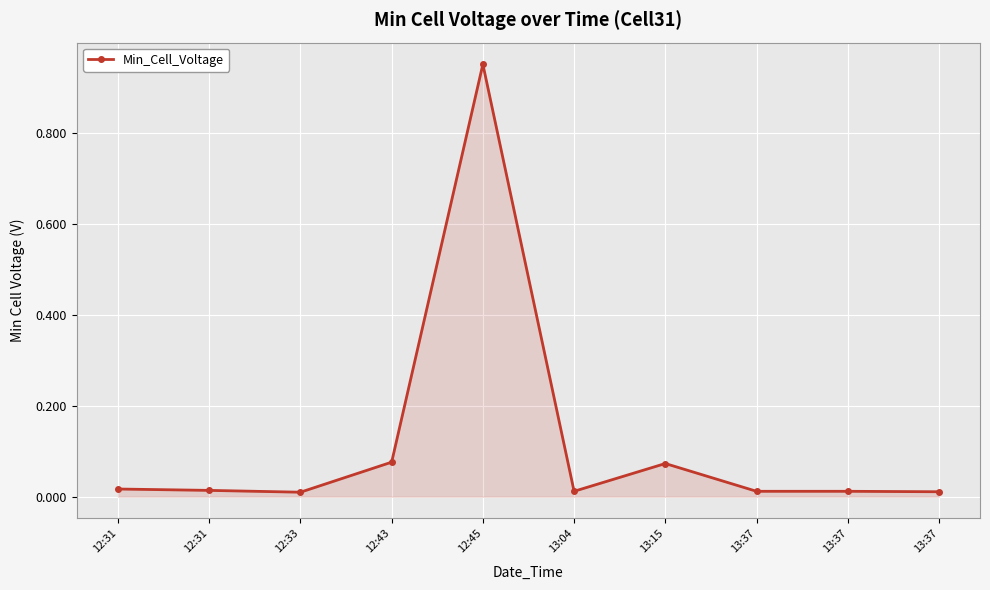

Count the number of categories in the chart.

10